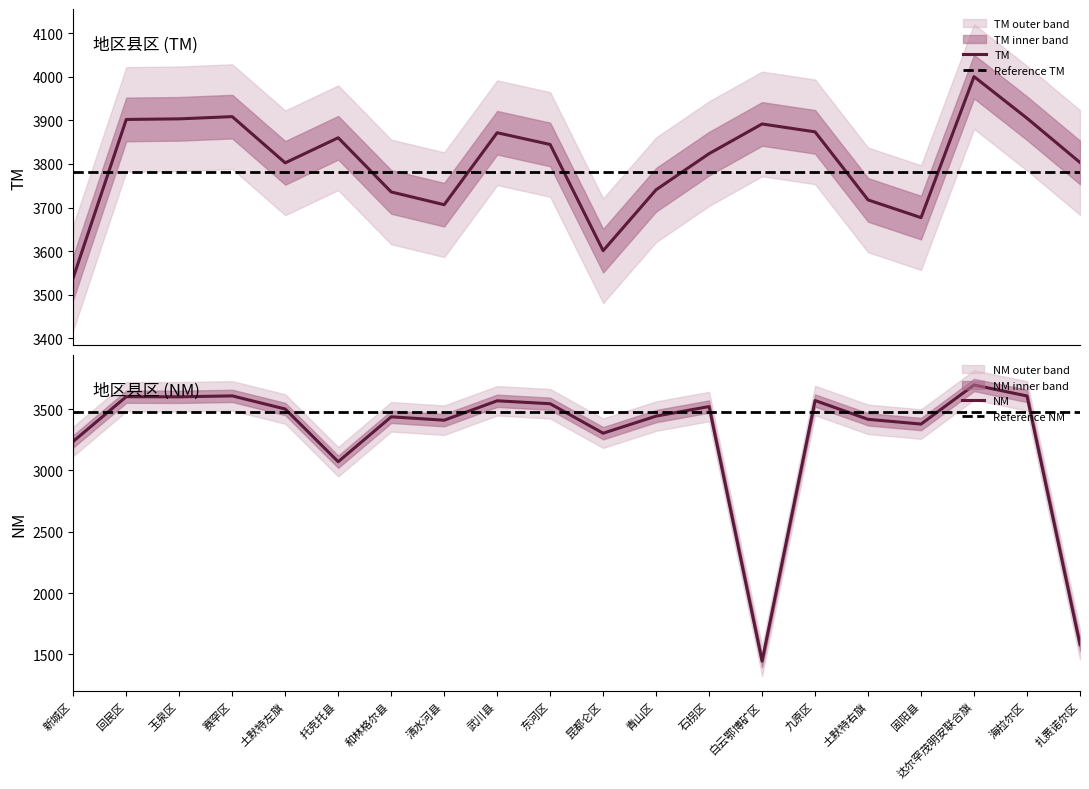

True or false: NM and TM cross at least once.

False